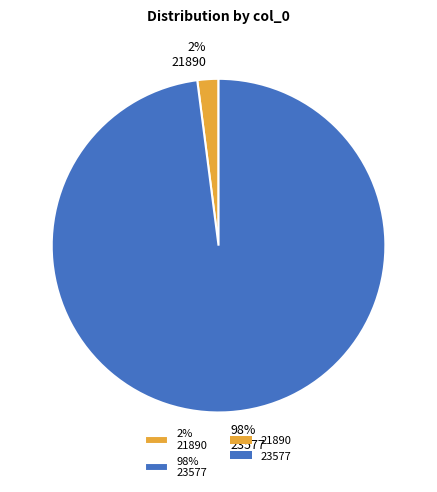

Is the sum of 2% 21890 and 98% 23577 greater than half?

Yes